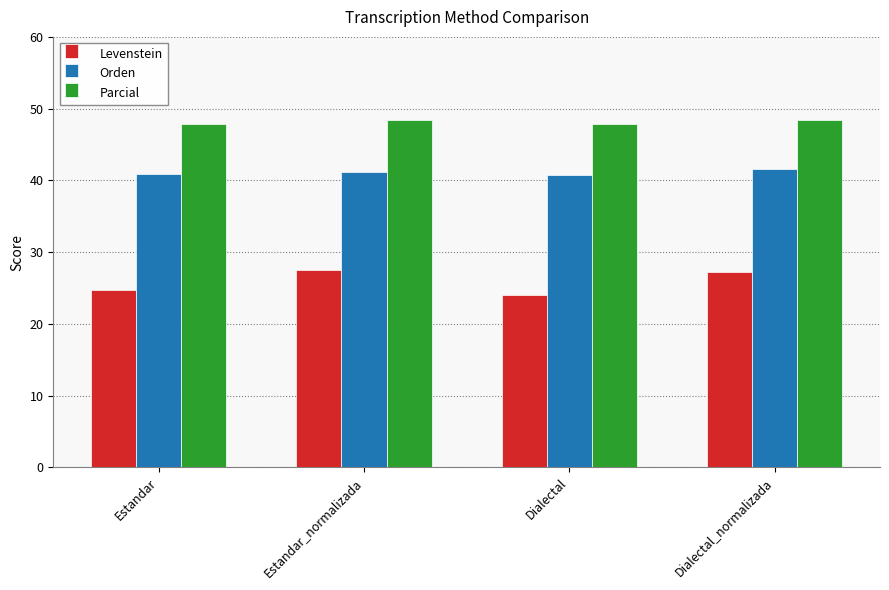

What is the sum of the Parcial values at Estandar and Dialectal?

95.7